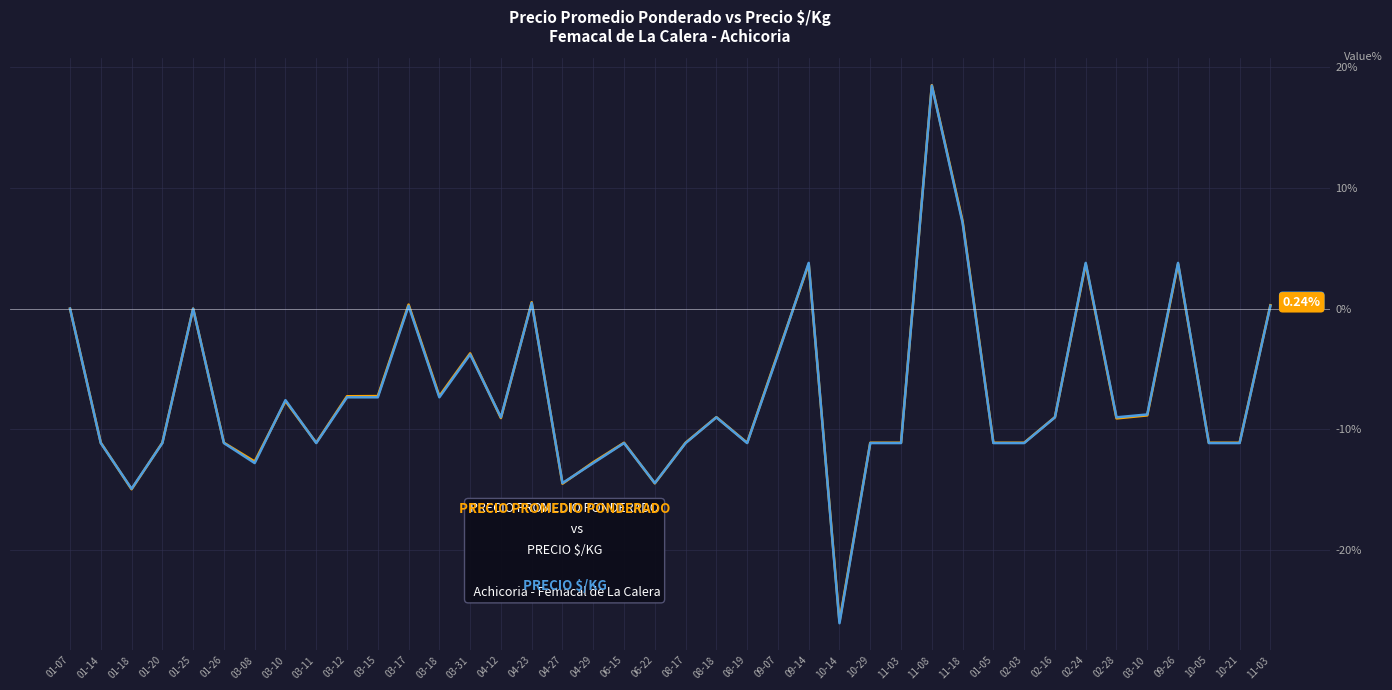

What is the label of the 37th point from the left?

09-26